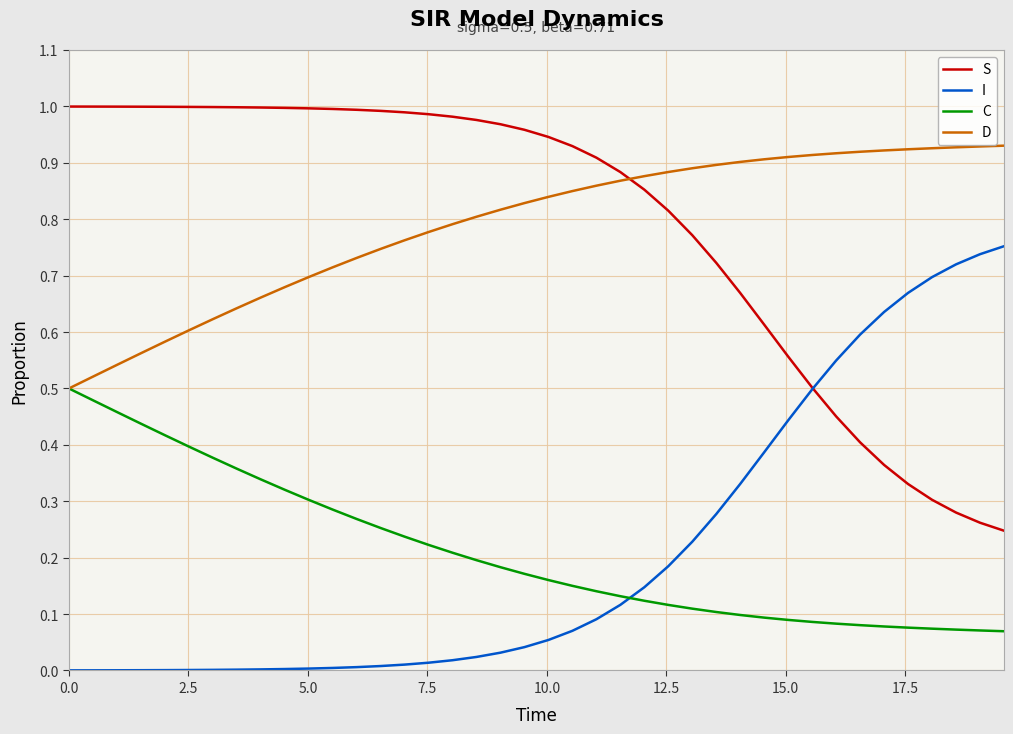

True or false: C and I intersect in this chart.

True